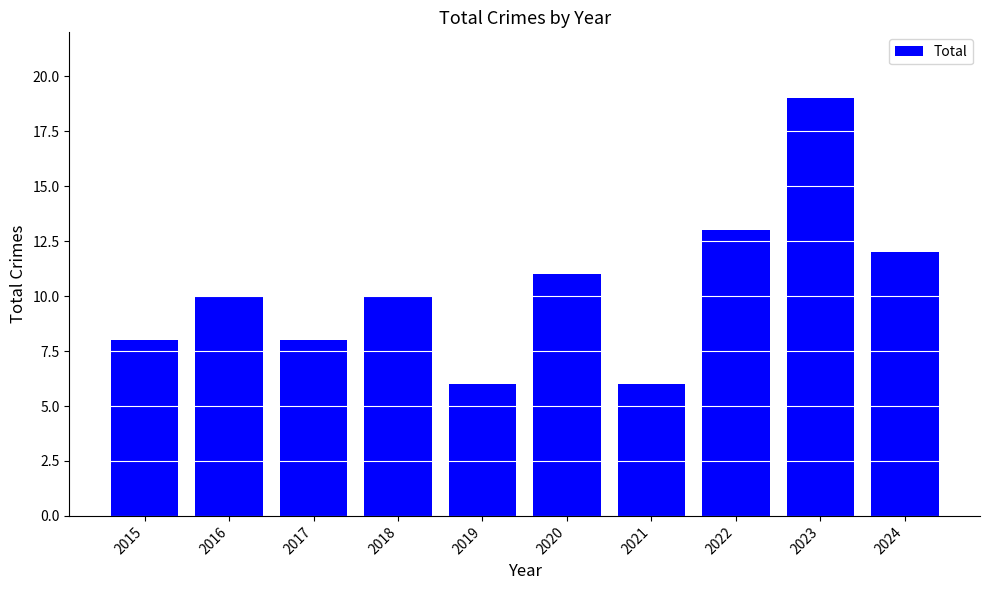

Which has a higher value, 2015 or 2024?

2024